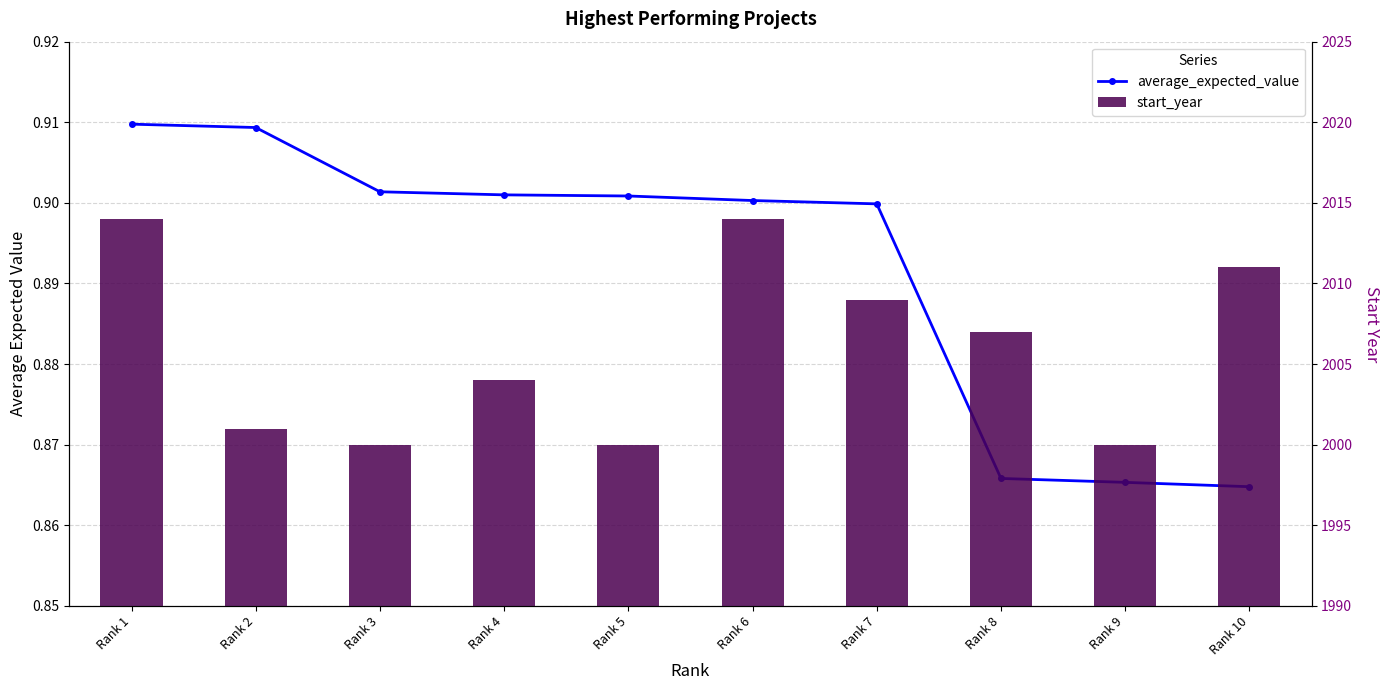

Which series has the largest total across all categories?

start_year